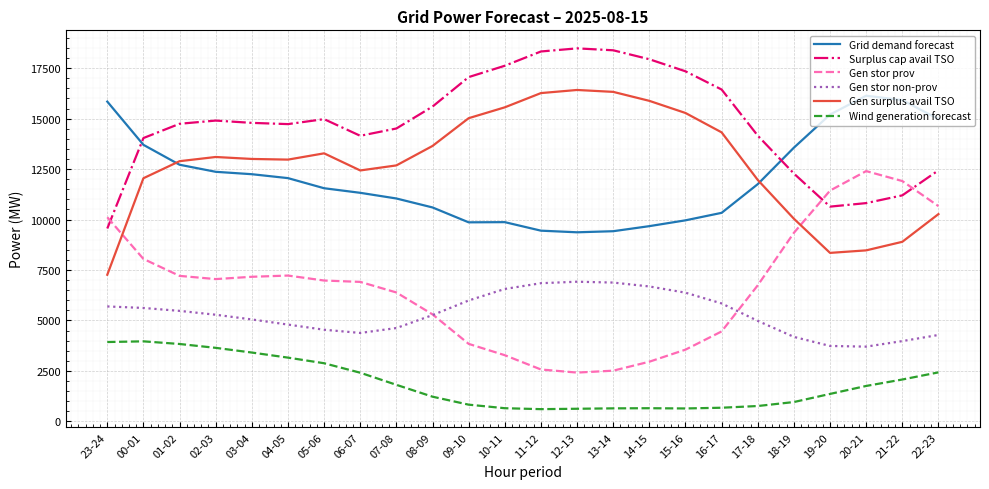

What is the minimum value for Surplus cap avail TSO?

9557